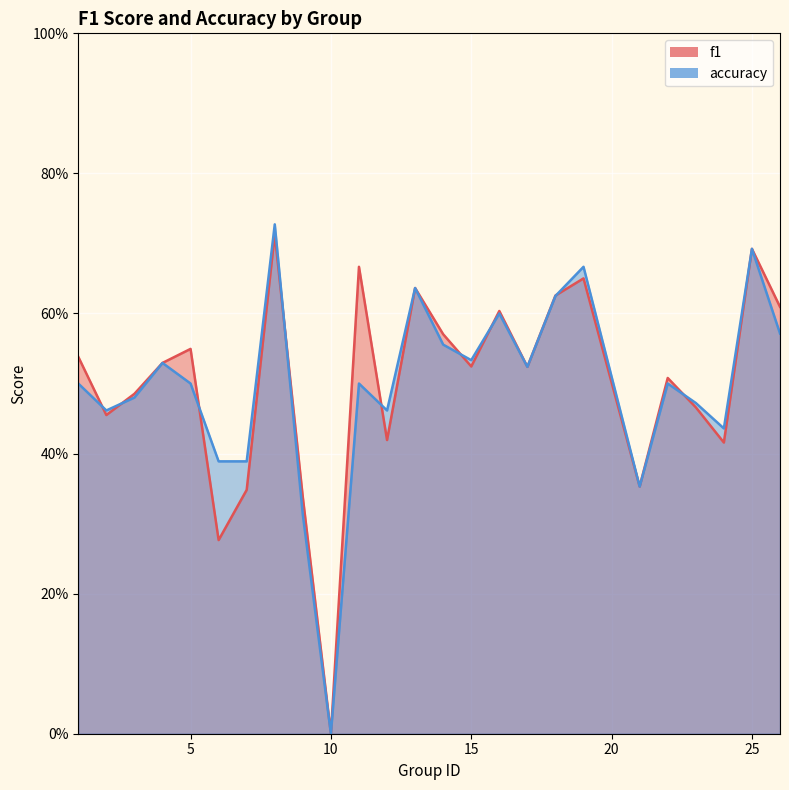

How many categories are shown in the chart?

25